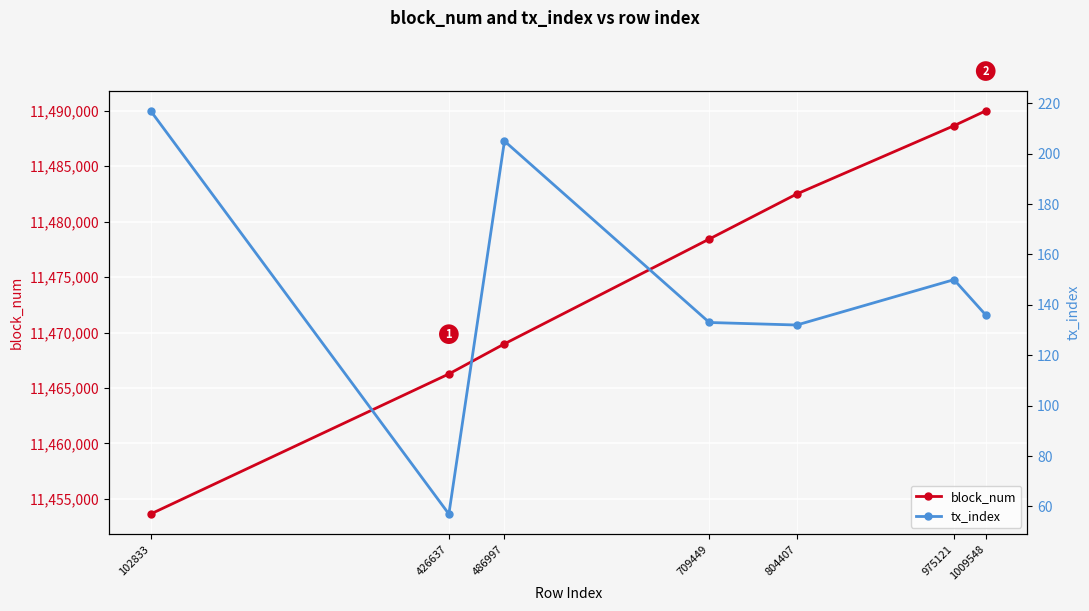

At which category does the chart reach its minimum across all series?

426637